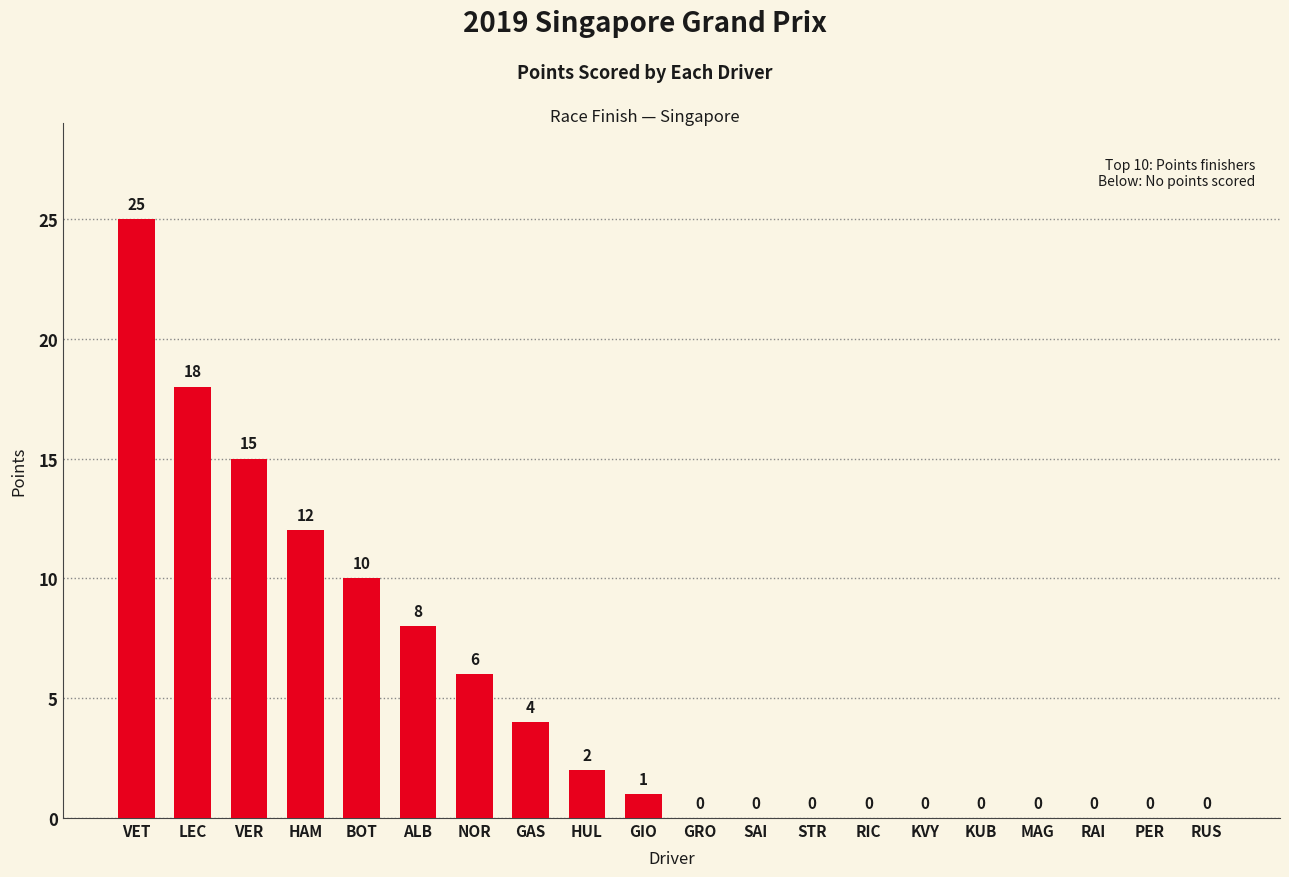

Are the bars horizontal?

No